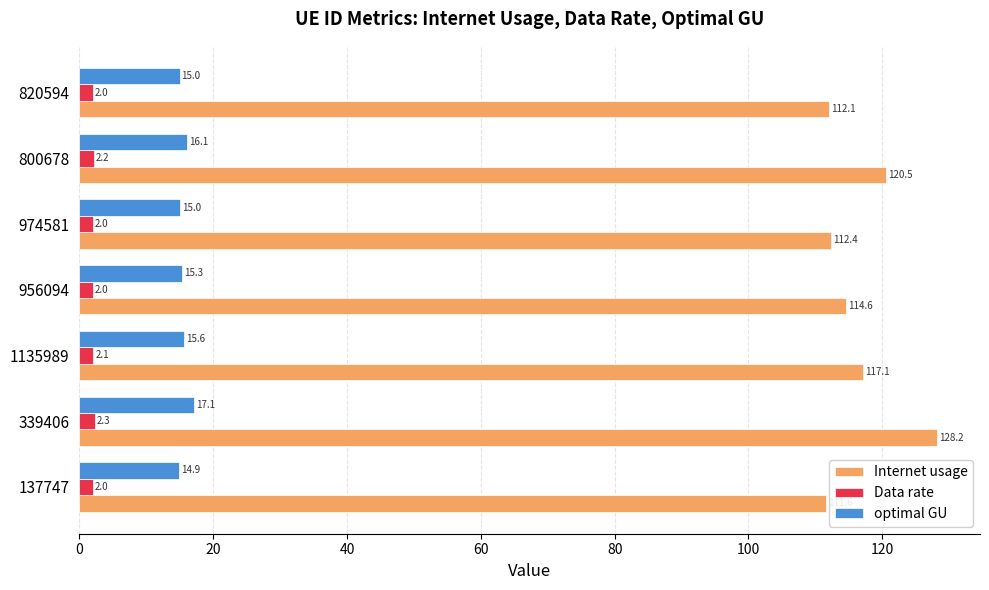

What is the difference between the maximum and minimum values in the Data rate series?

0.3